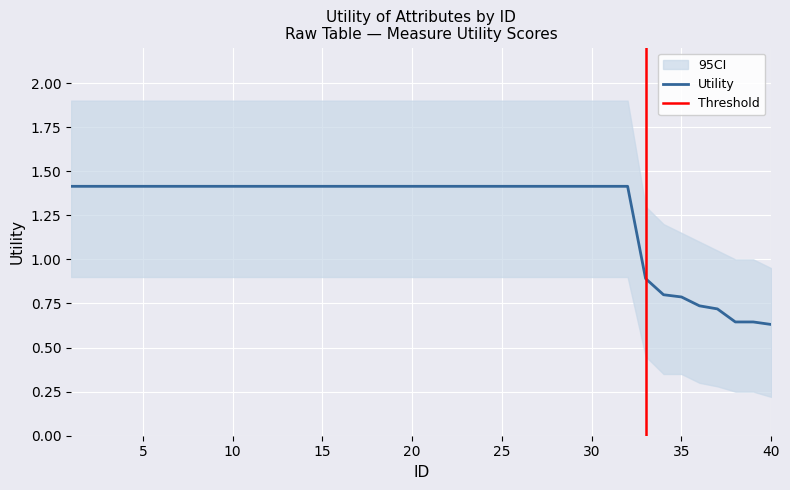

What is the difference between the highest and lowest values at 24?

1.0